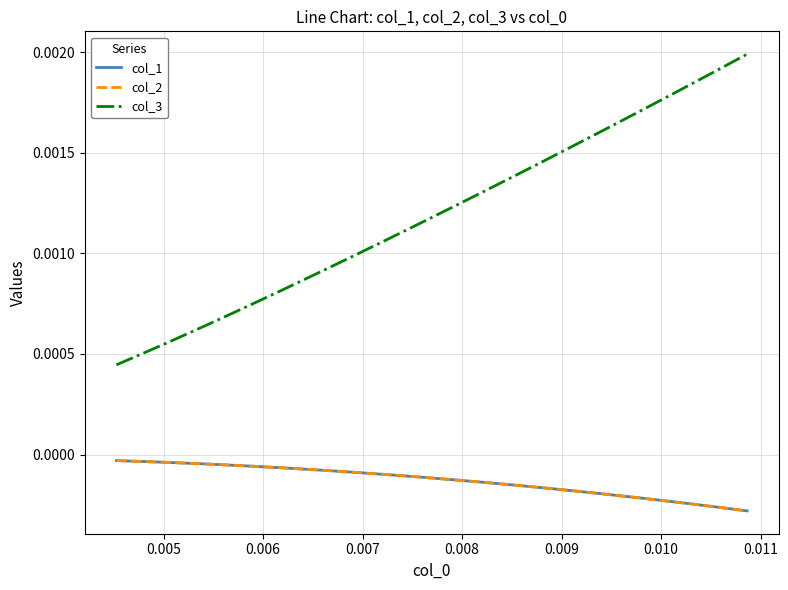

True or false: col_3 and col_2 intersect in this chart.

False